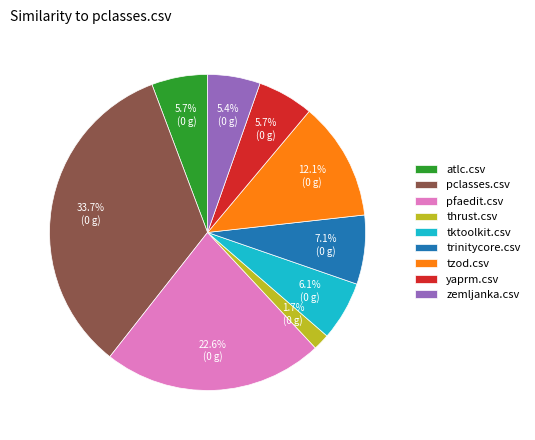

What percentage is NOT represented by pclasses.csv?

66.3%